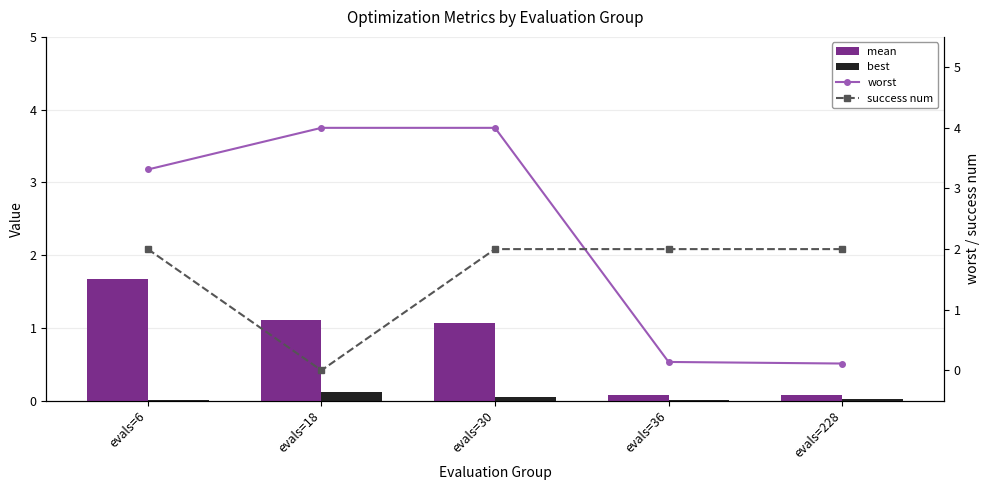

What is the highest value of the best series?

0.1